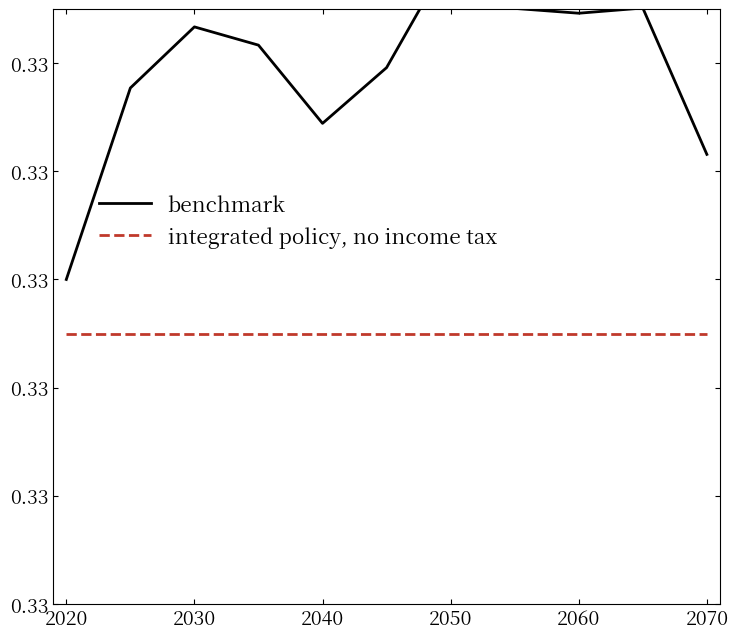

What is the maximum value for integrated policy, no income tax?

0.3